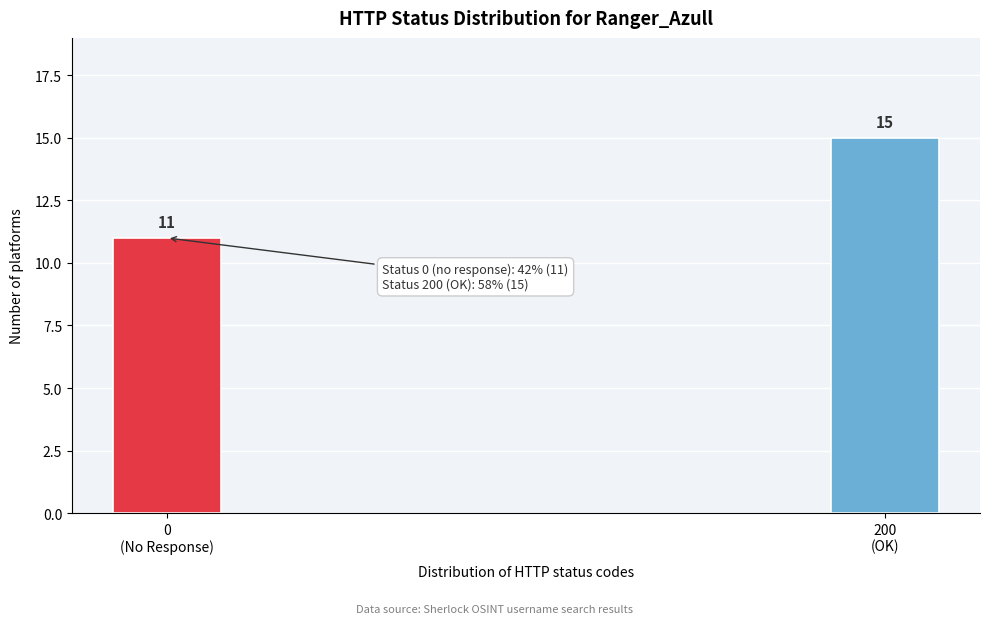

Reading left to right, list all the values displayed in this chart.

11	15